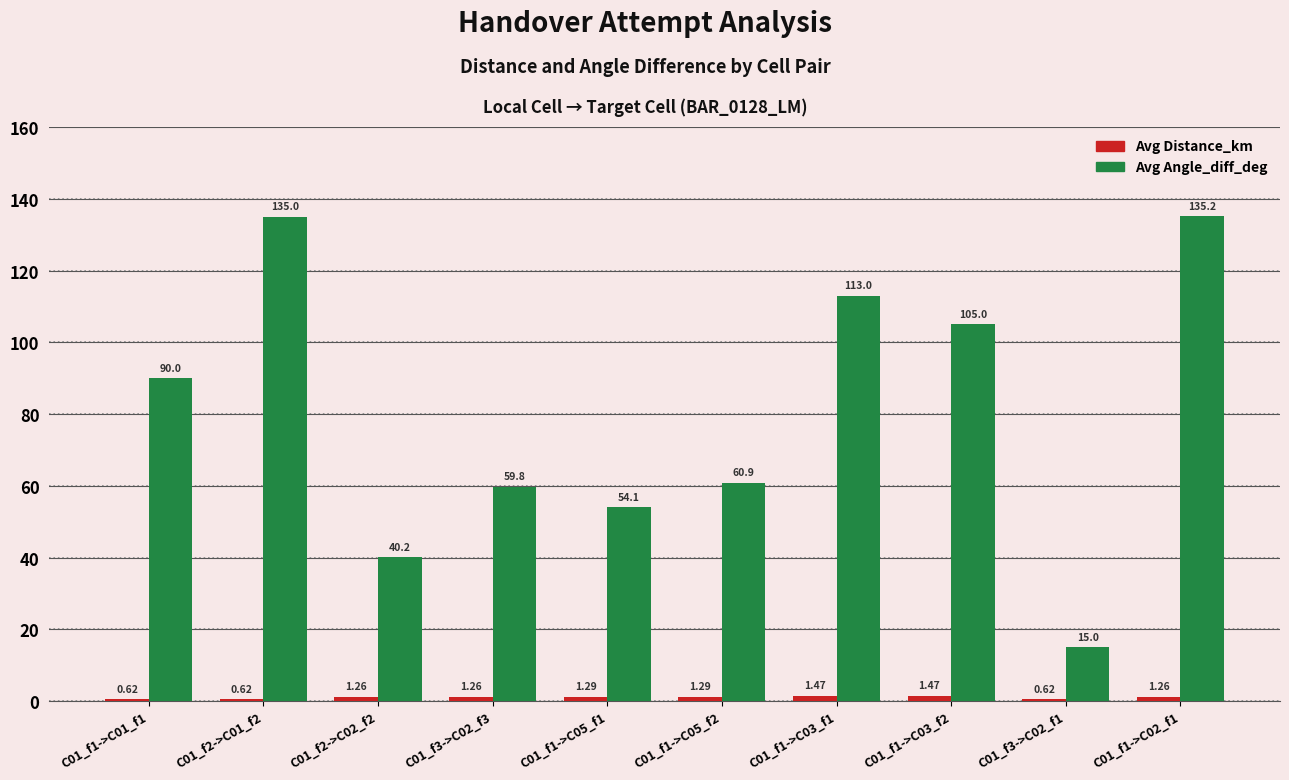

List the labels in order of Avg Angle_diff_deg value, largest first.

C01_f1->C02_f1, C01_f2->C01_f2, C01_f1->C03_f1, C01_f1->C03_f2, C01_f1->C01_f1, C01_f1->C05_f2, C01_f3->C02_f3, C01_f1->C05_f1, C01_f2->C02_f2, C01_f3->C02_f1